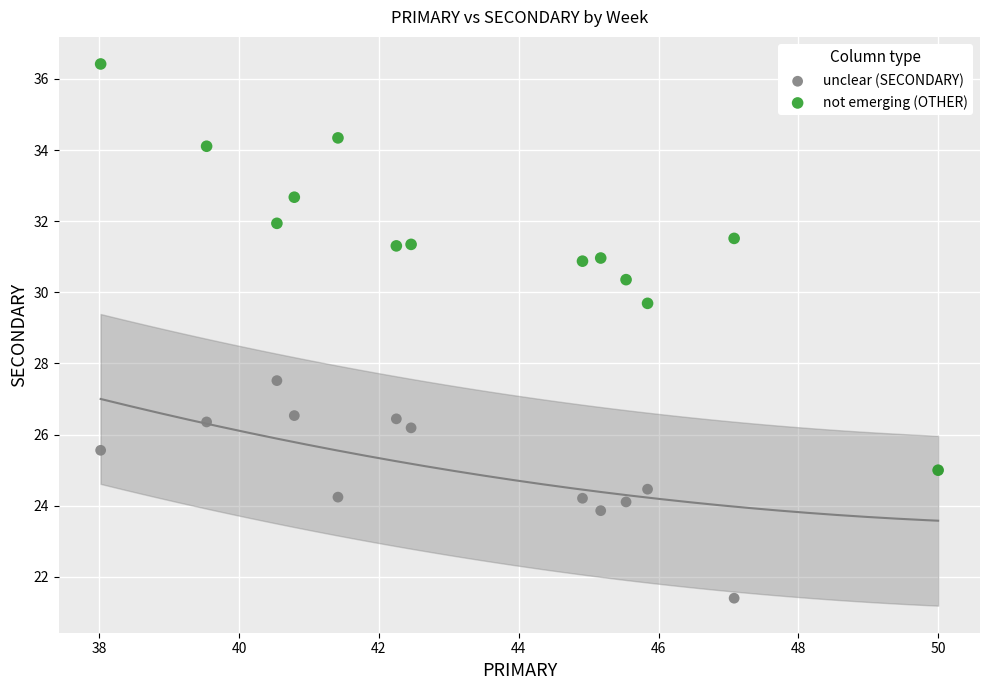

Across all series, what Y value is closest to 28?

27.5